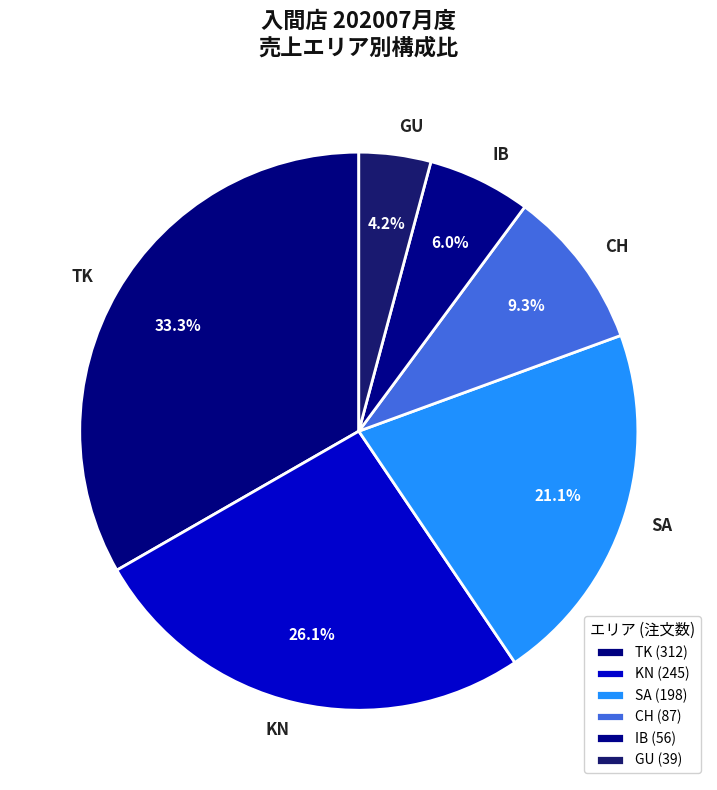

Is GU the majority of the pie?

No